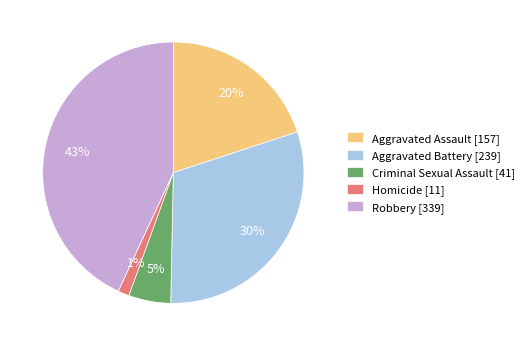

Is Homicide the majority of the pie?

No